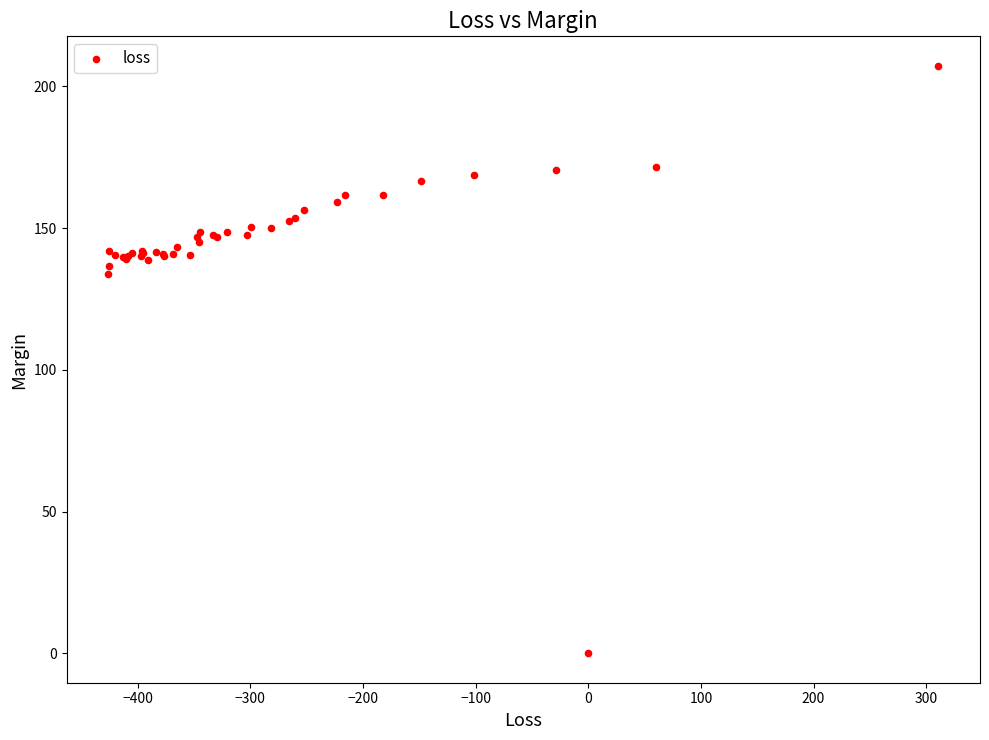

What Y value in the scatter plot is closest to 103?

133.8